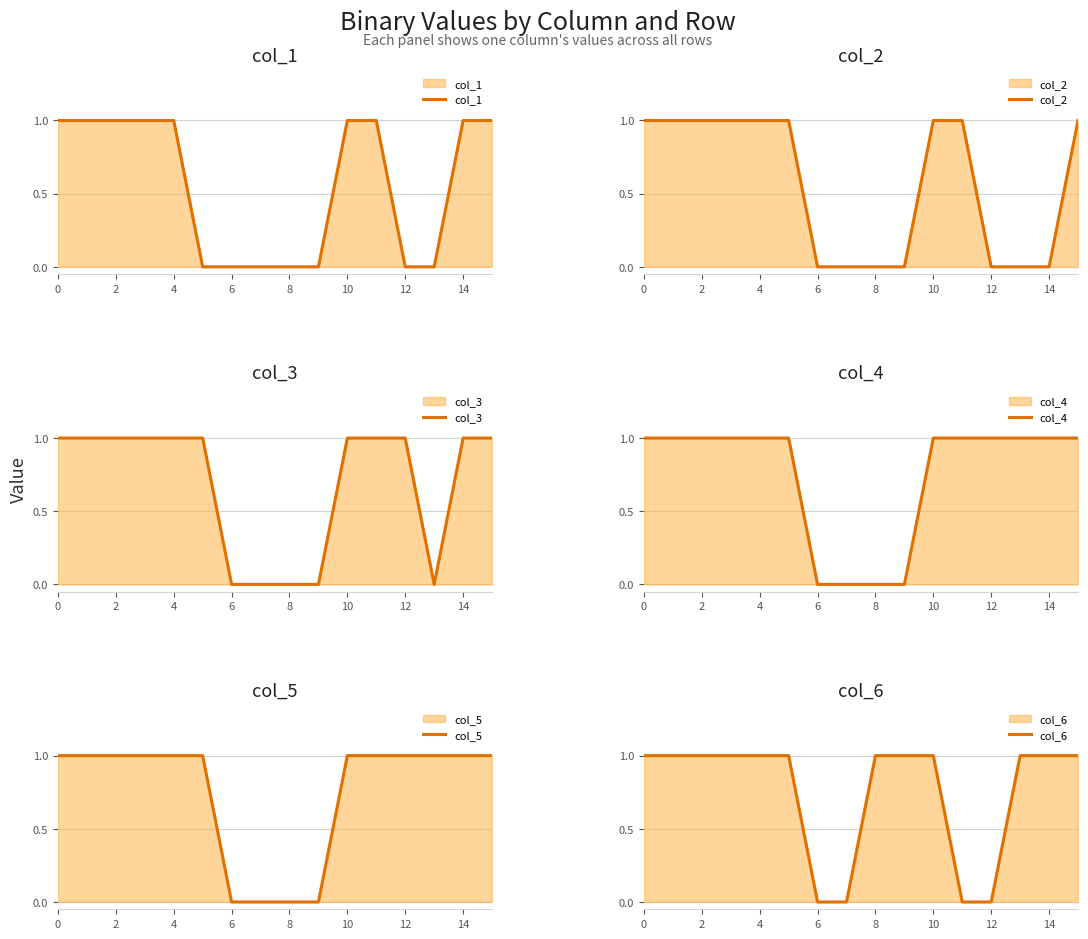

The col_1 series shows 1 at 10. True or false?

True